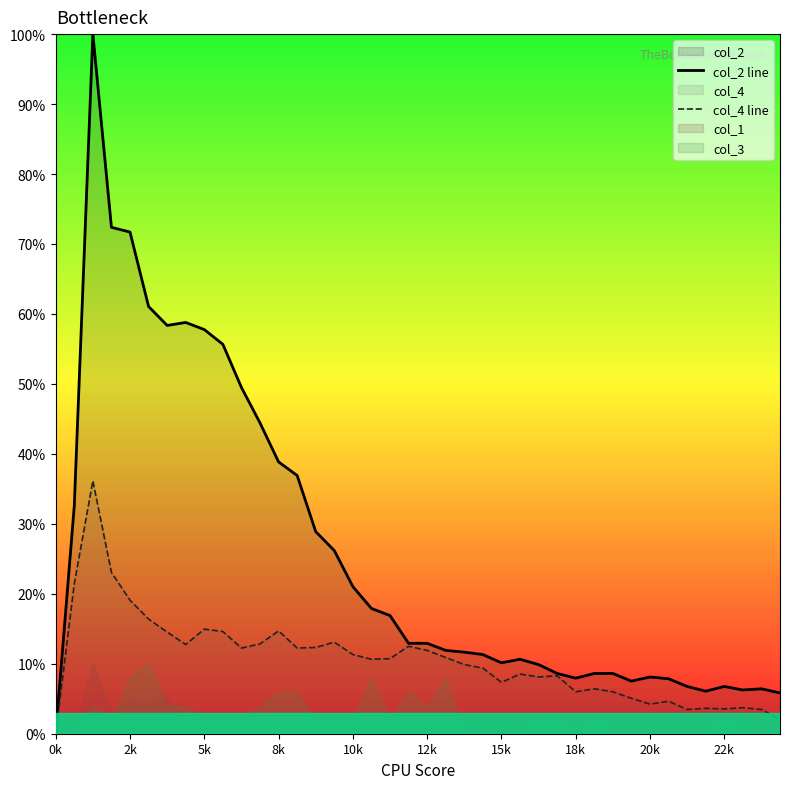

True or false: col_4 line has a value of 6.0 at 30.

True